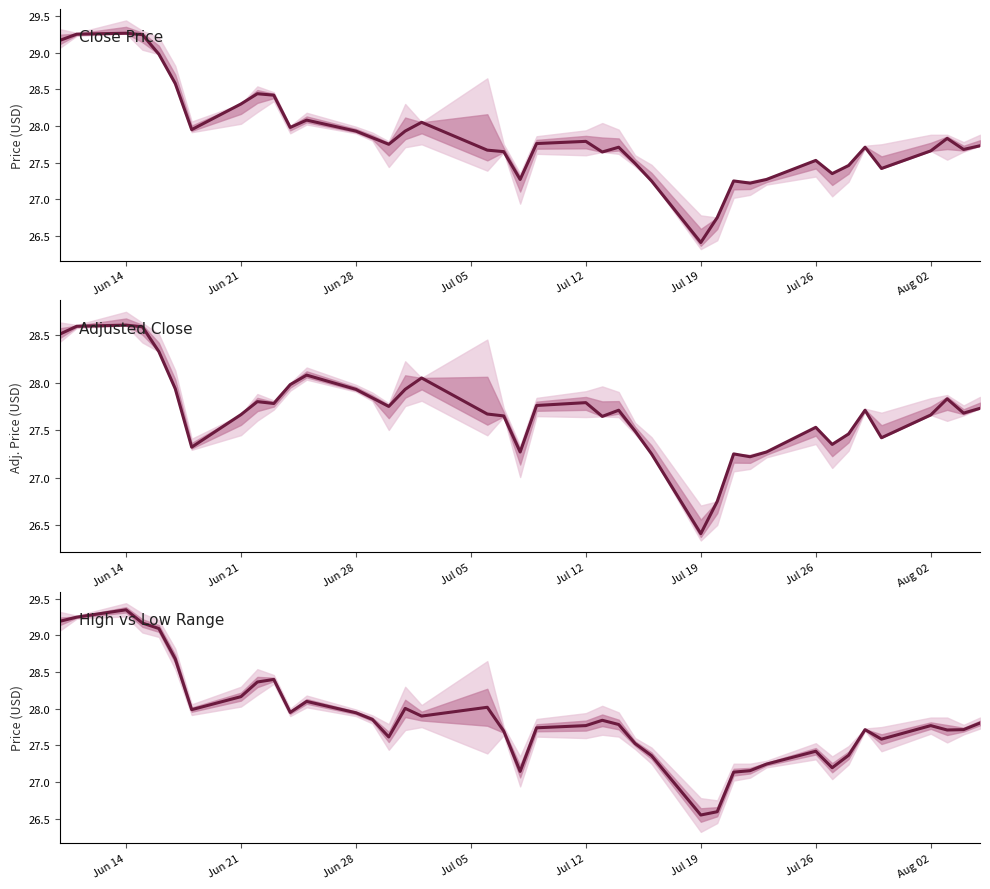

Which series has the widest spread of values?

Close Price